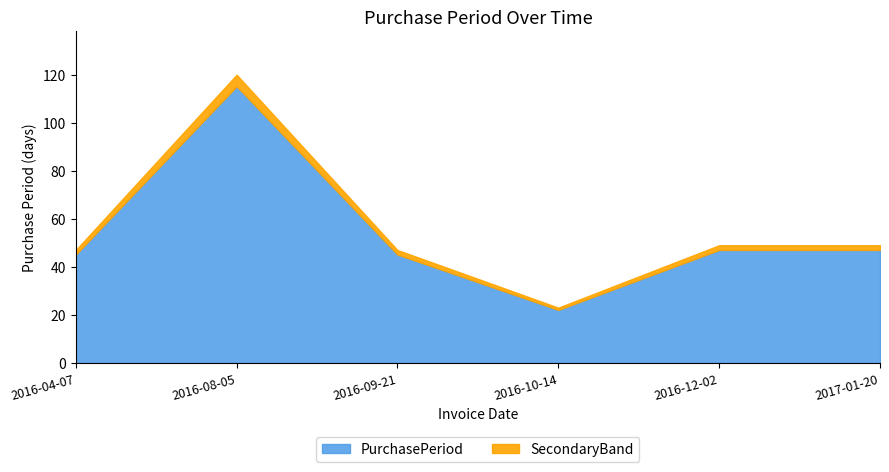

Where is the first local maximum?

2016-08-05